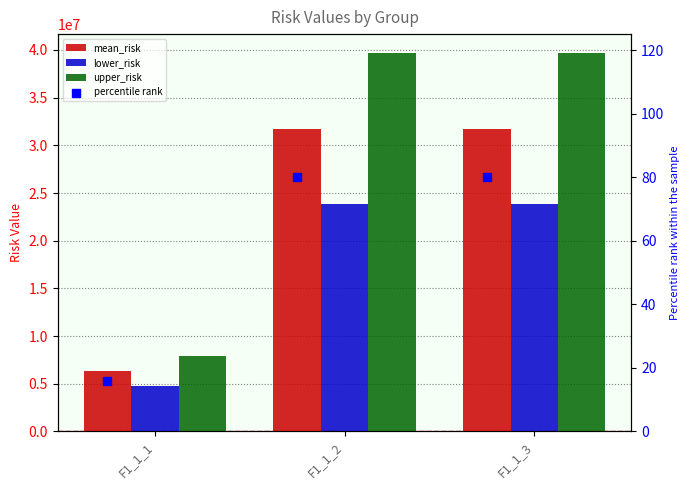

What are all the series names shown in the legend?

mean_risk, lower_risk, upper_risk, percentile rank